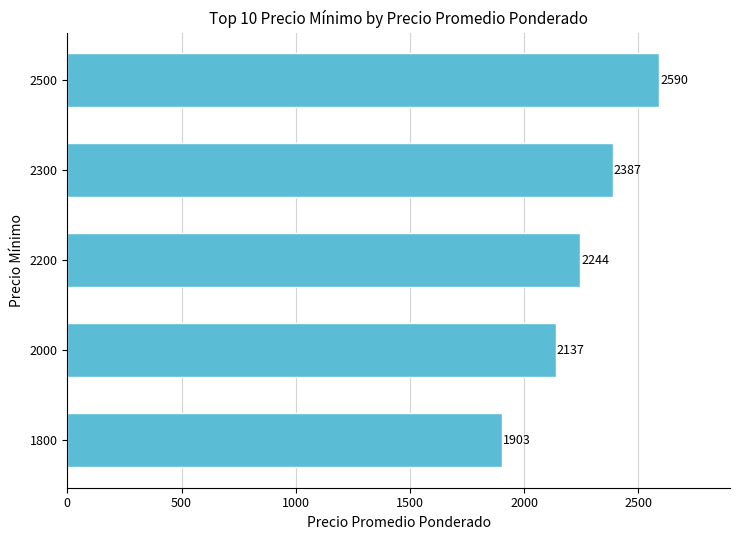

Rank the categories by value from highest to lowest.

2500, 2300, 2200, 2000, 1800